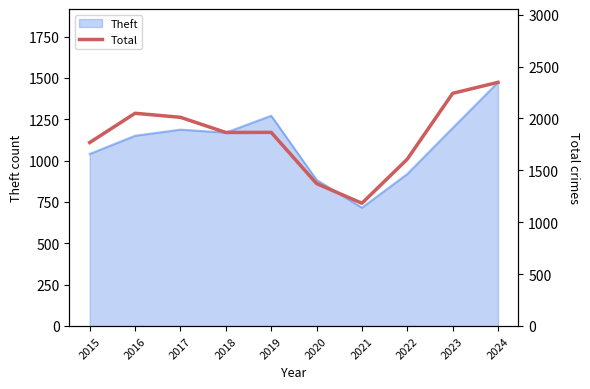

Where is the first local maximum?

2016